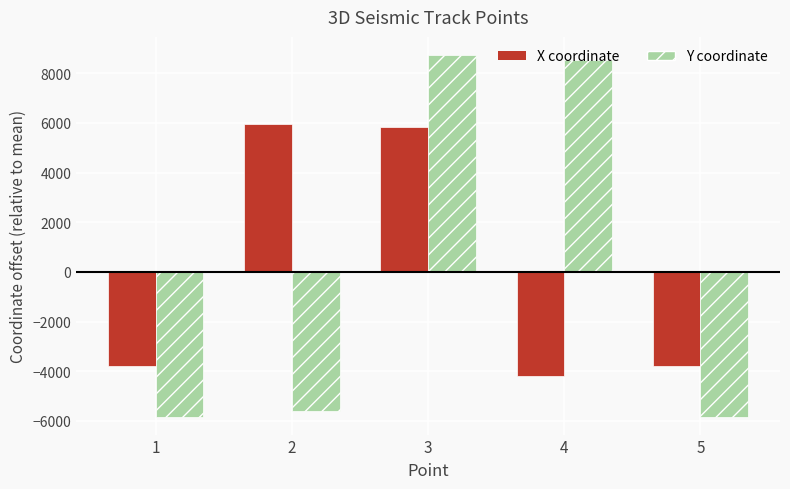

How many series are shown in this chart?

2